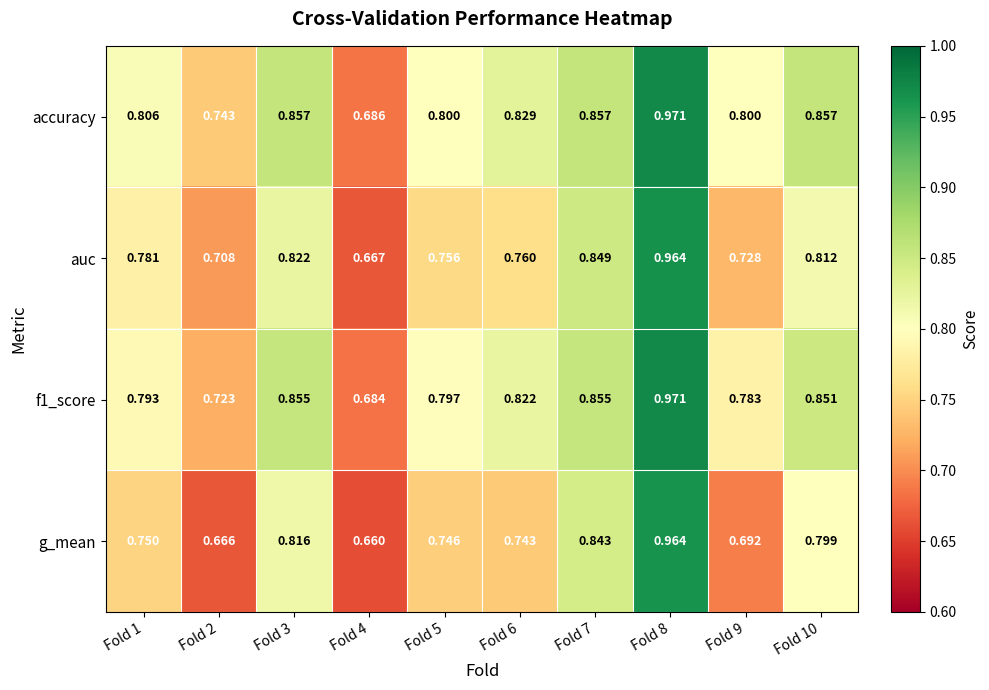

Which series has the largest total across all categories?

accuracy